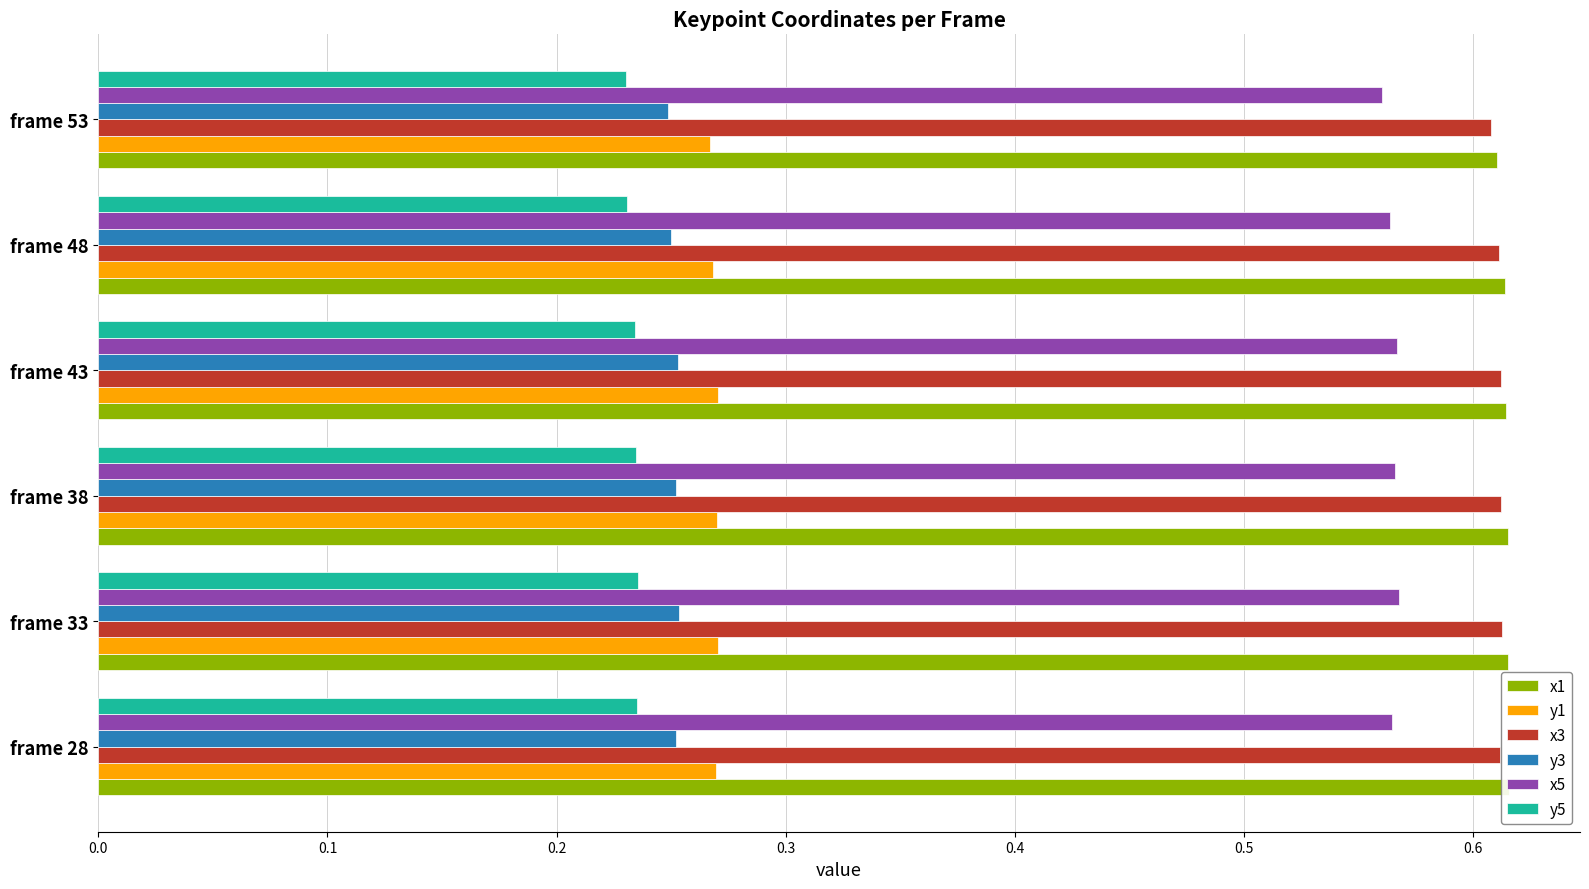

Does the chart contain any negative values?

No